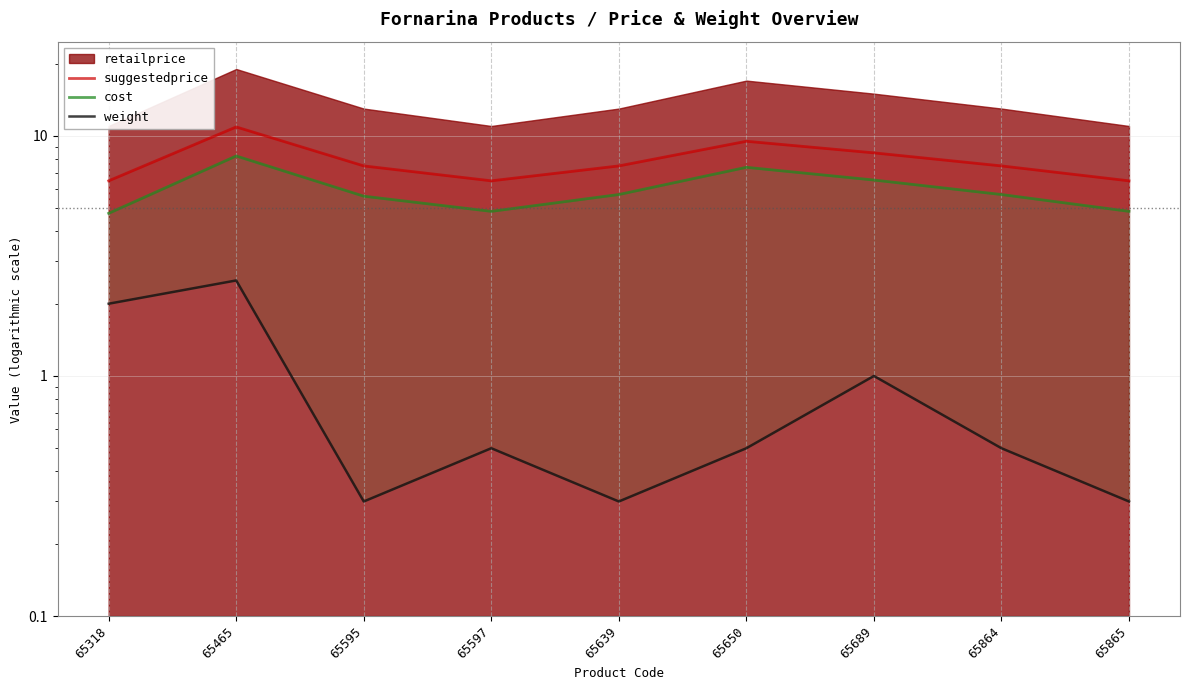

True or false: weight and suggestedprice intersect in this chart.

False